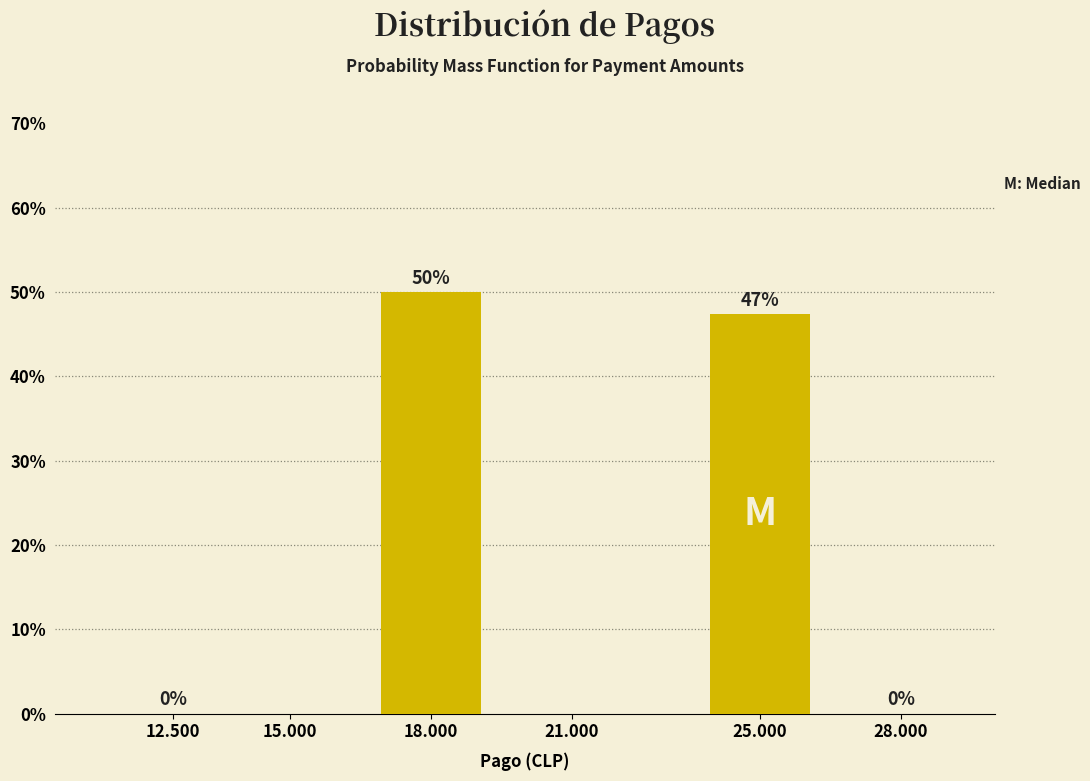

Approximately how many times larger is the value at 18.000 compared to 25.000?

1.1